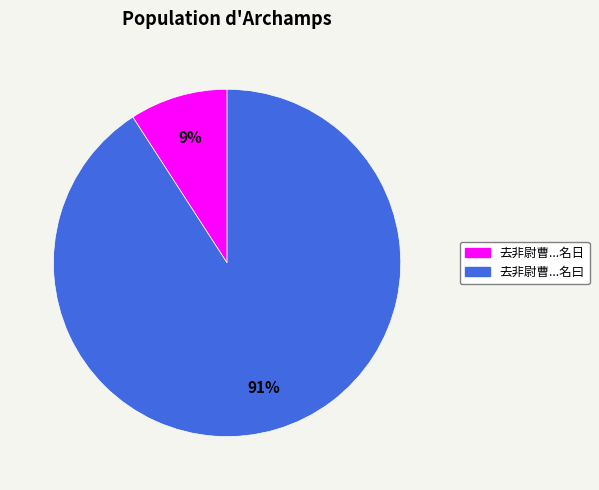

Is there any slice that represents more than half of the pie?

Yes